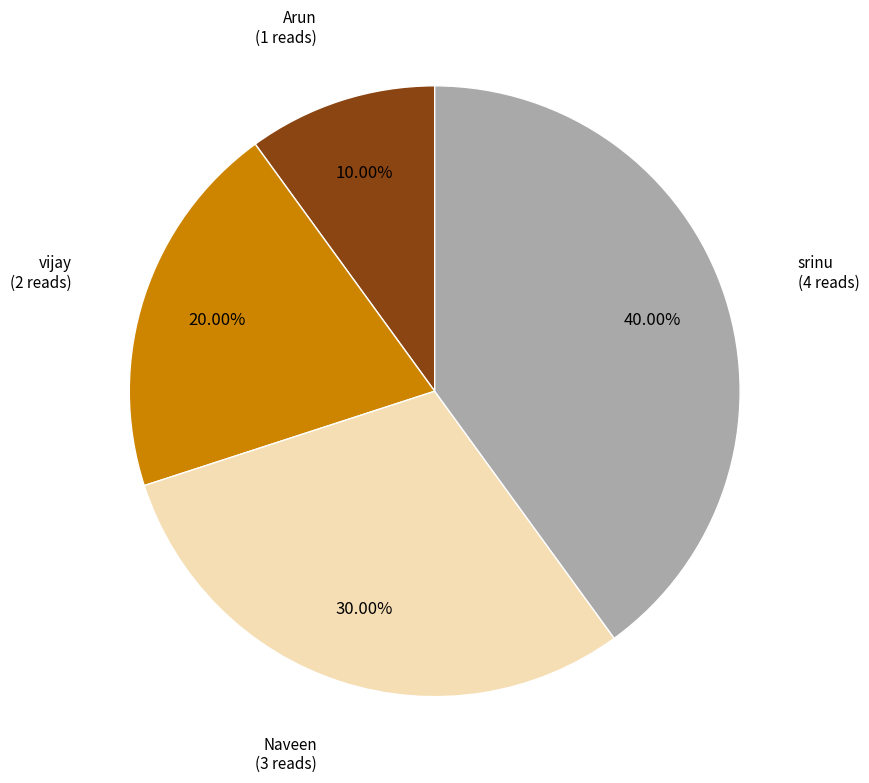

Does any single category account for the majority?

No